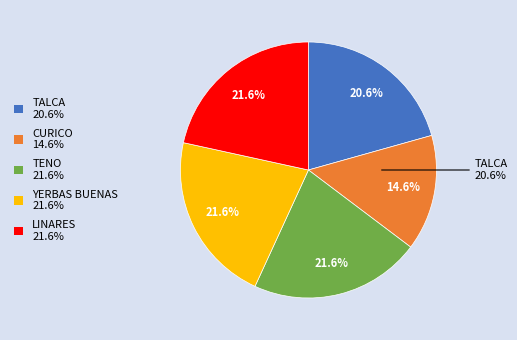

Is there any slice that represents more than half of the pie?

No